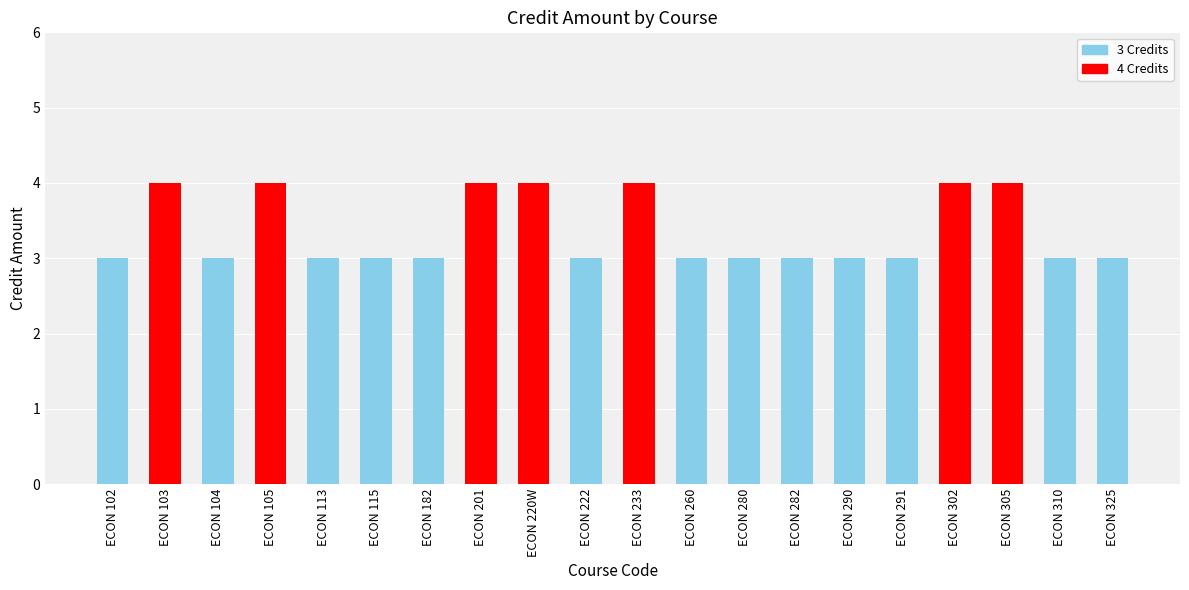

What is the difference between the maximum and minimum values?

1